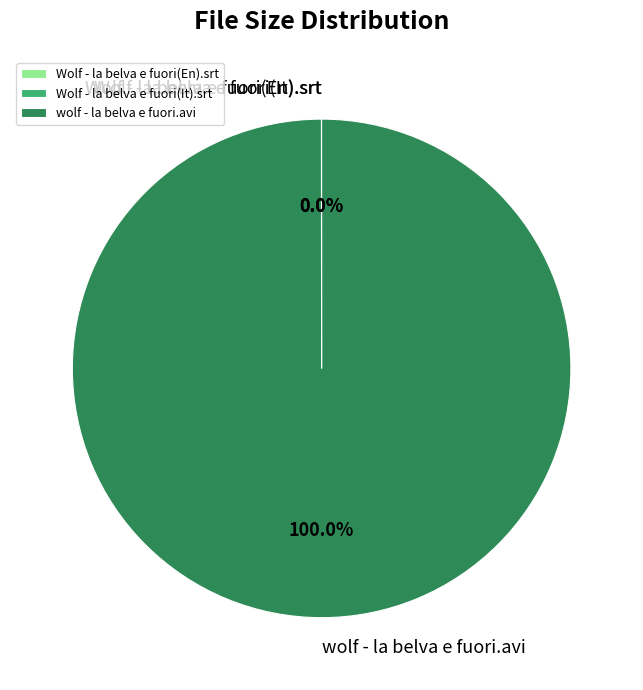

Which category has the biggest portion of the pie?

wolf - la belva e fuori.avi